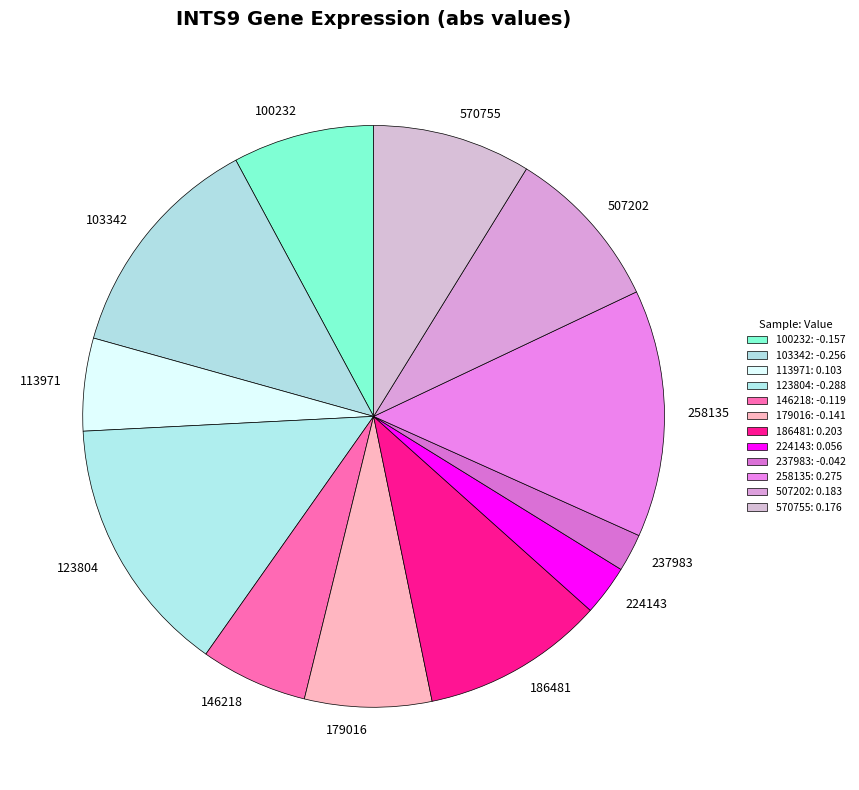

Is there any slice that represents more than half of the pie?

No